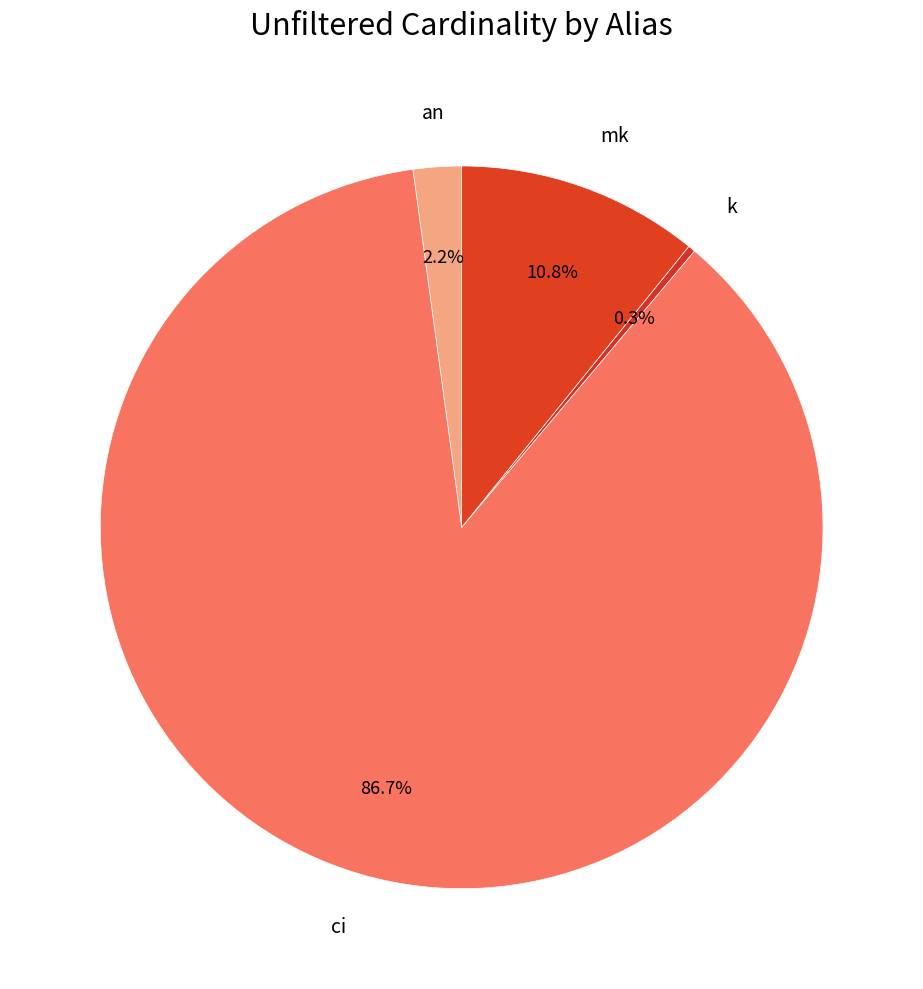

Which category accounts for the majority?

ci